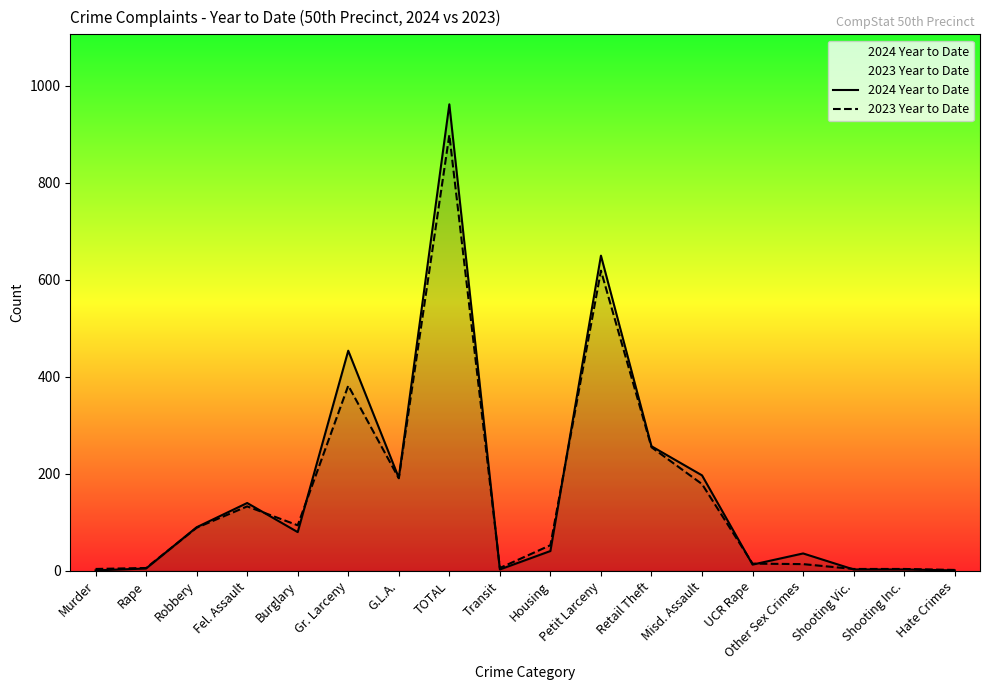

What is the total value across all series at Misd. Assault?

376